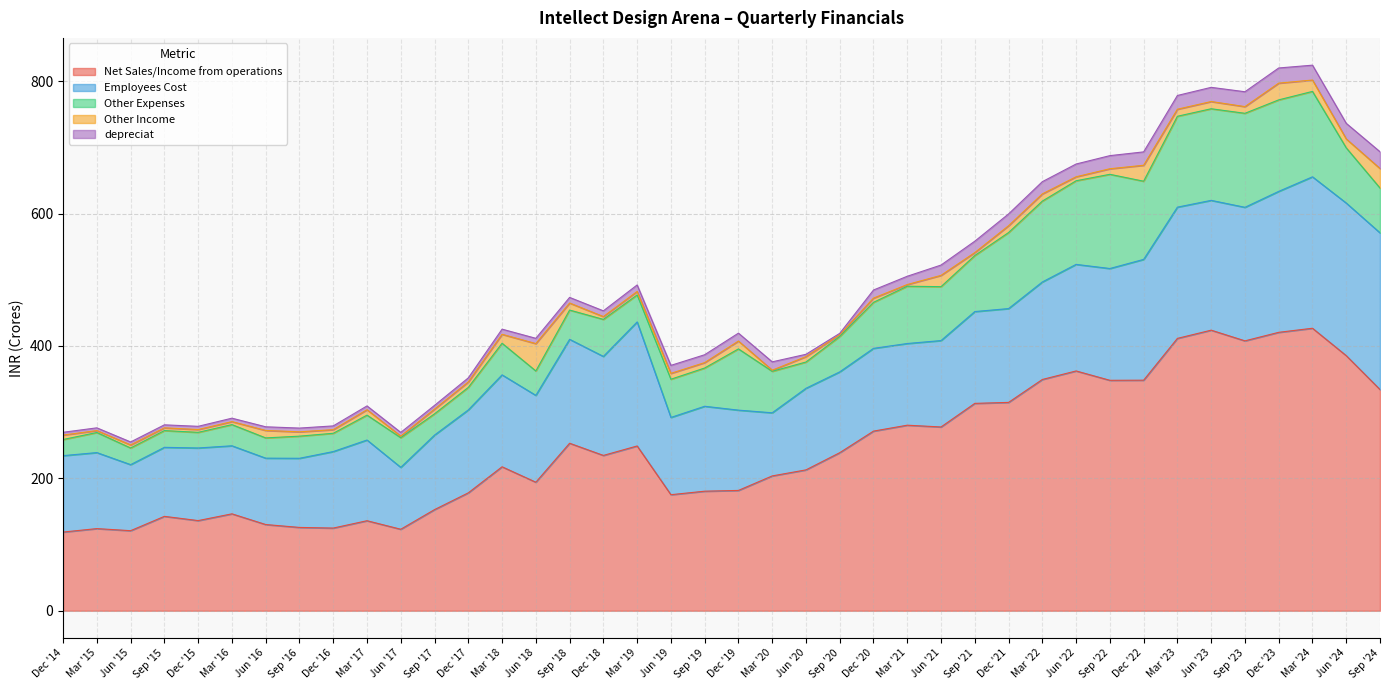

The value of Net Sales/Income from operations at Jun '20 is 212.8. True or false?

True